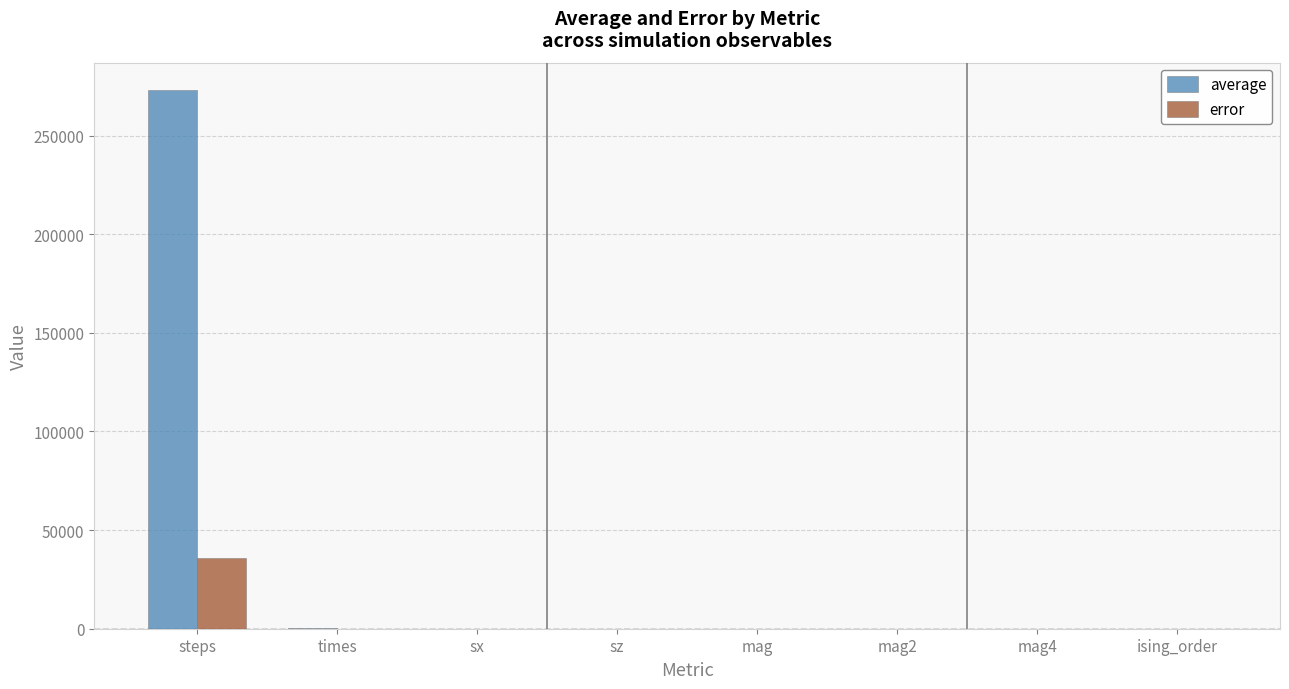

What are all the series names shown in the legend?

average, error